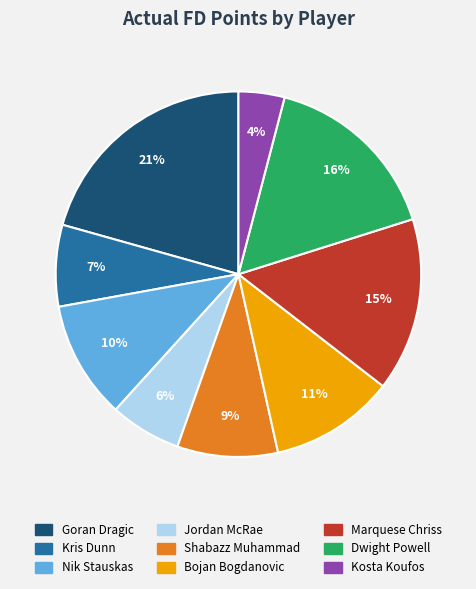

The Nik Stauskas slice represents 1% of the pie. True or false?

False